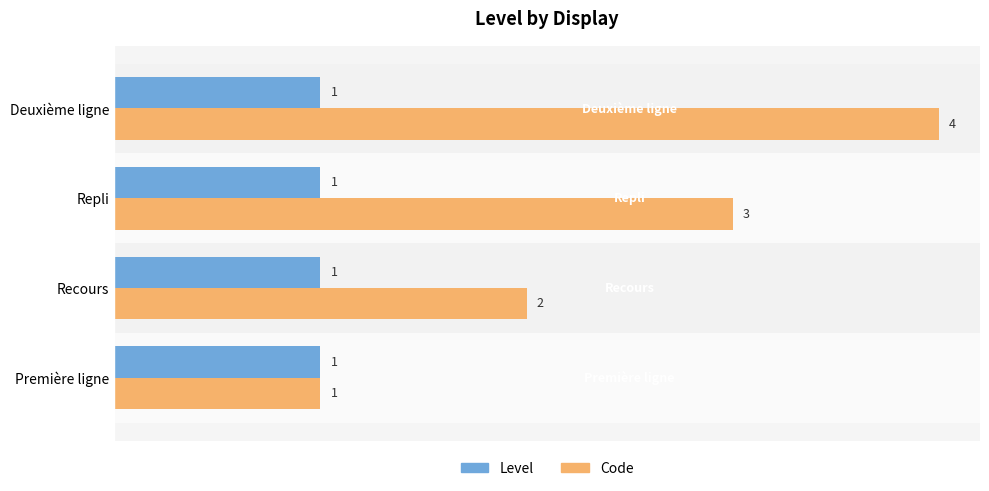

What is the sum of all Code values?

10